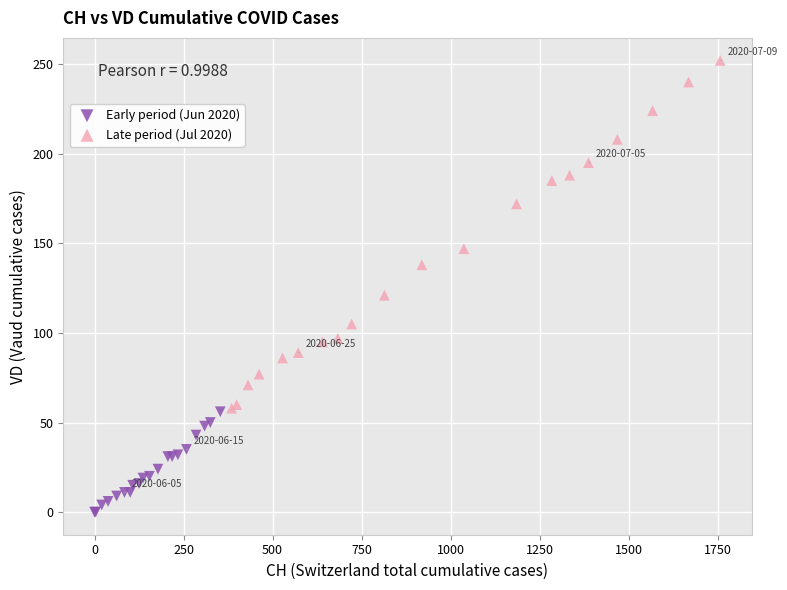

Which series reaches the minimum Y coordinate?

Early period (Jun 2020)